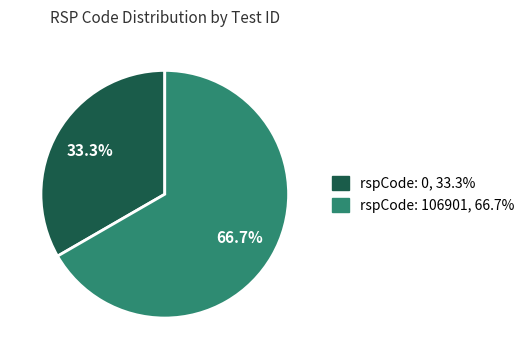

How many segments does this pie chart have?

2